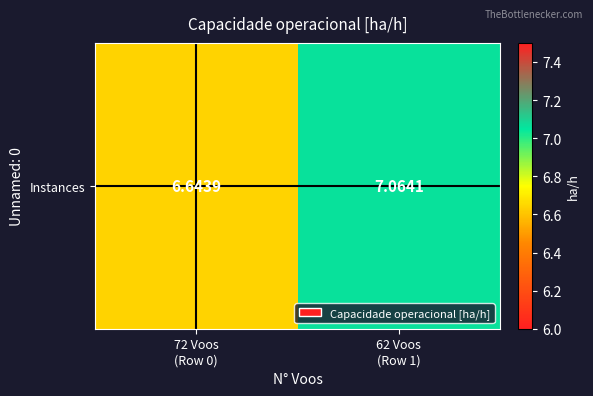

True or false: the data shows 6.6 at 72 Voos
(Row 0).

True